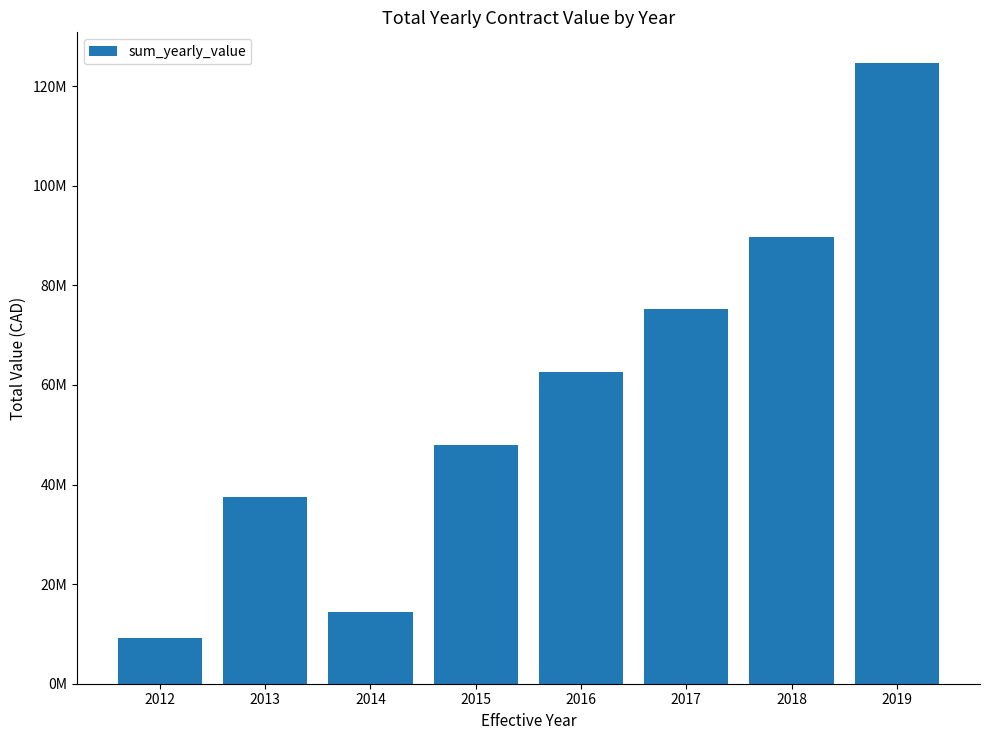

Does the chart contain any negative values?

No